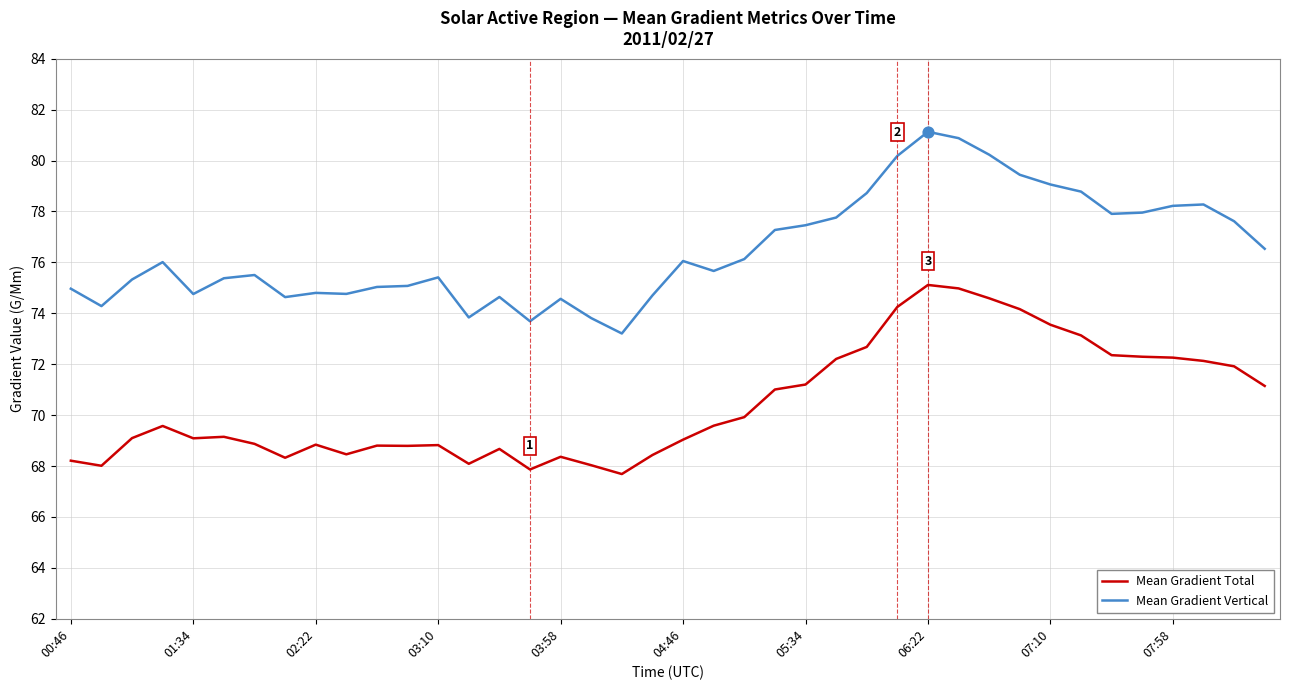

Which series has the largest total across all categories?

Mean Gradient Vertical